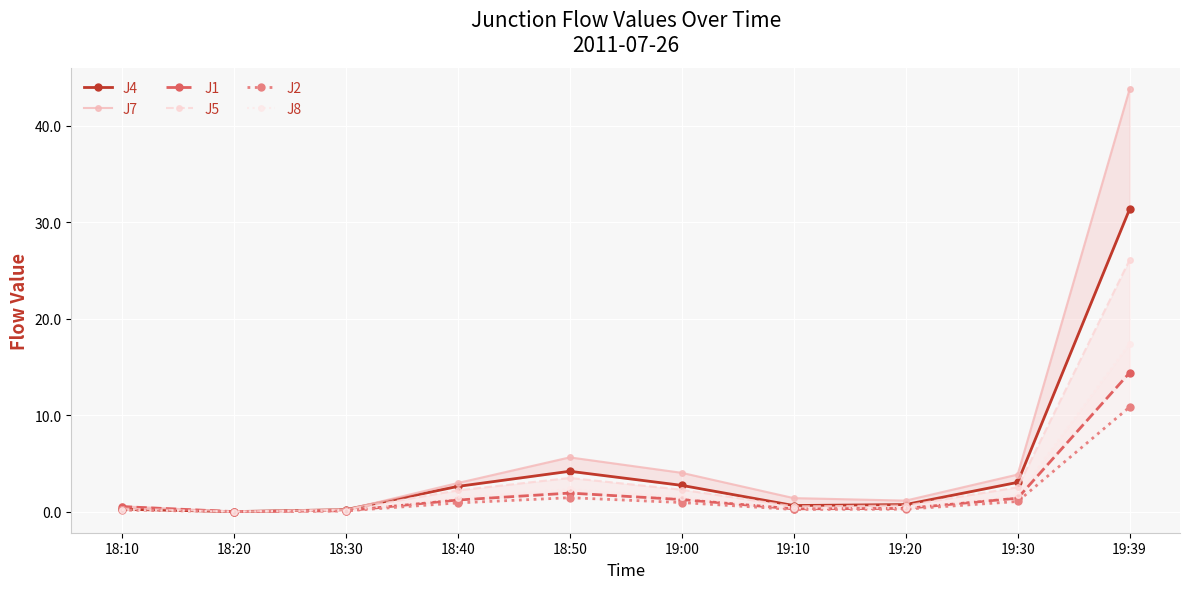

Is the value of J8 at 19:30 greater than the value of J4 at 18:30?

Yes